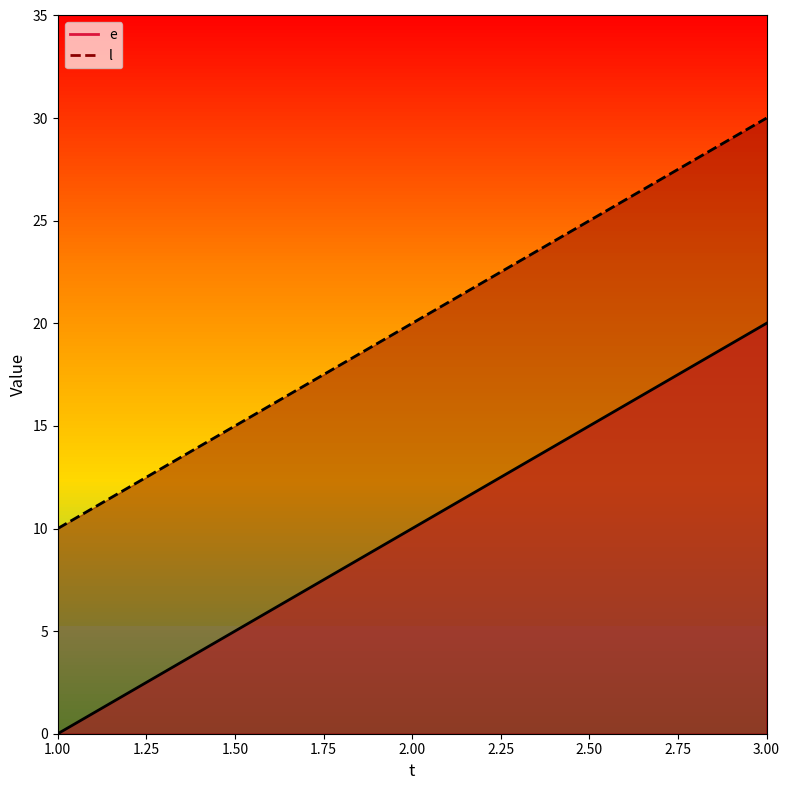

Does the chart display data point markers on the line(s)?

No